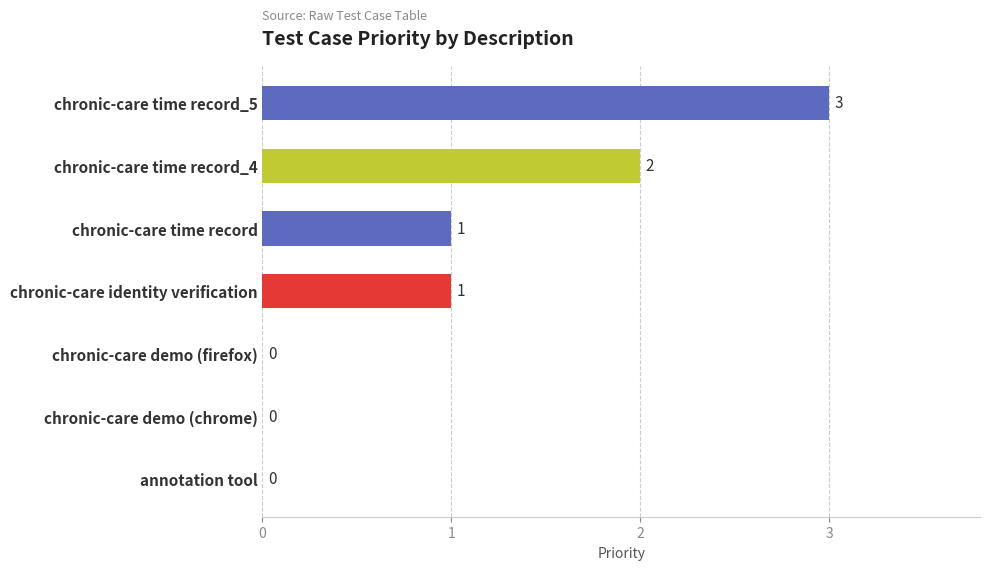

How many values are between 0 and 2?

6